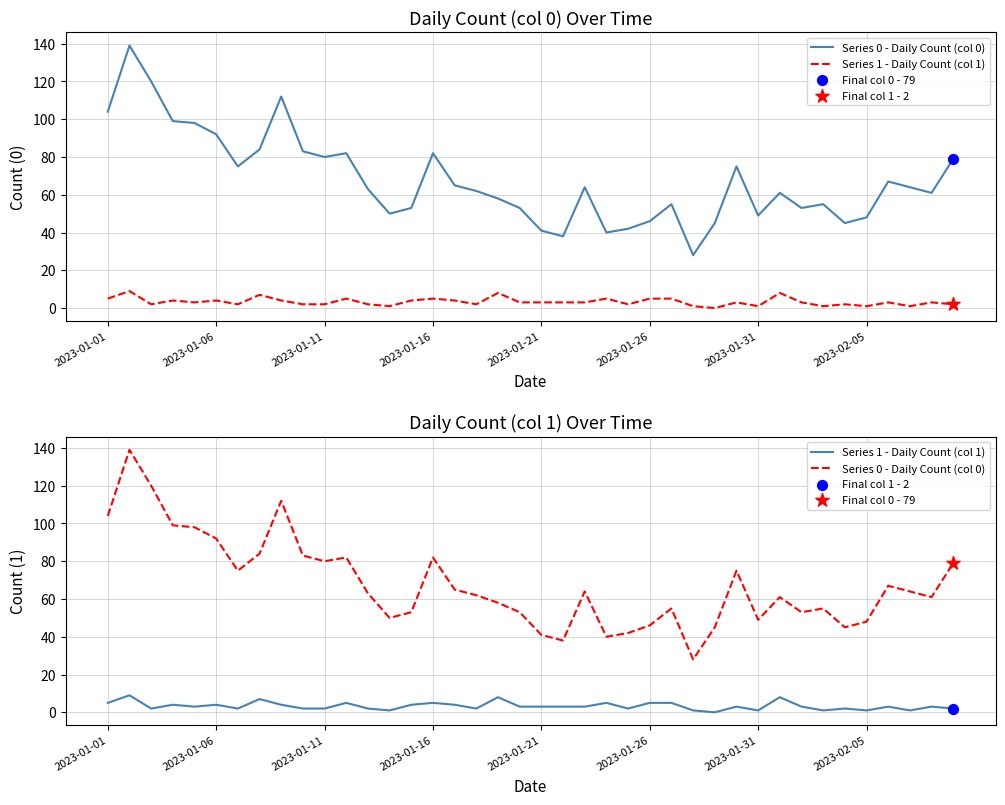

At how many categories does at least one series exceed 97?

6